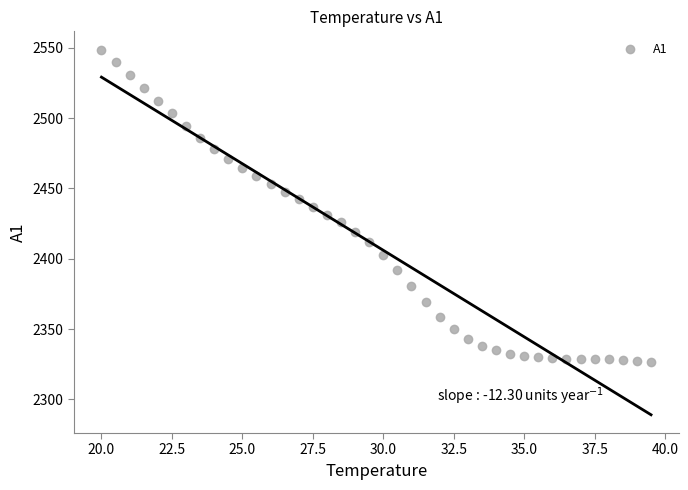

What is the range of X values (max minus min)?

19.5